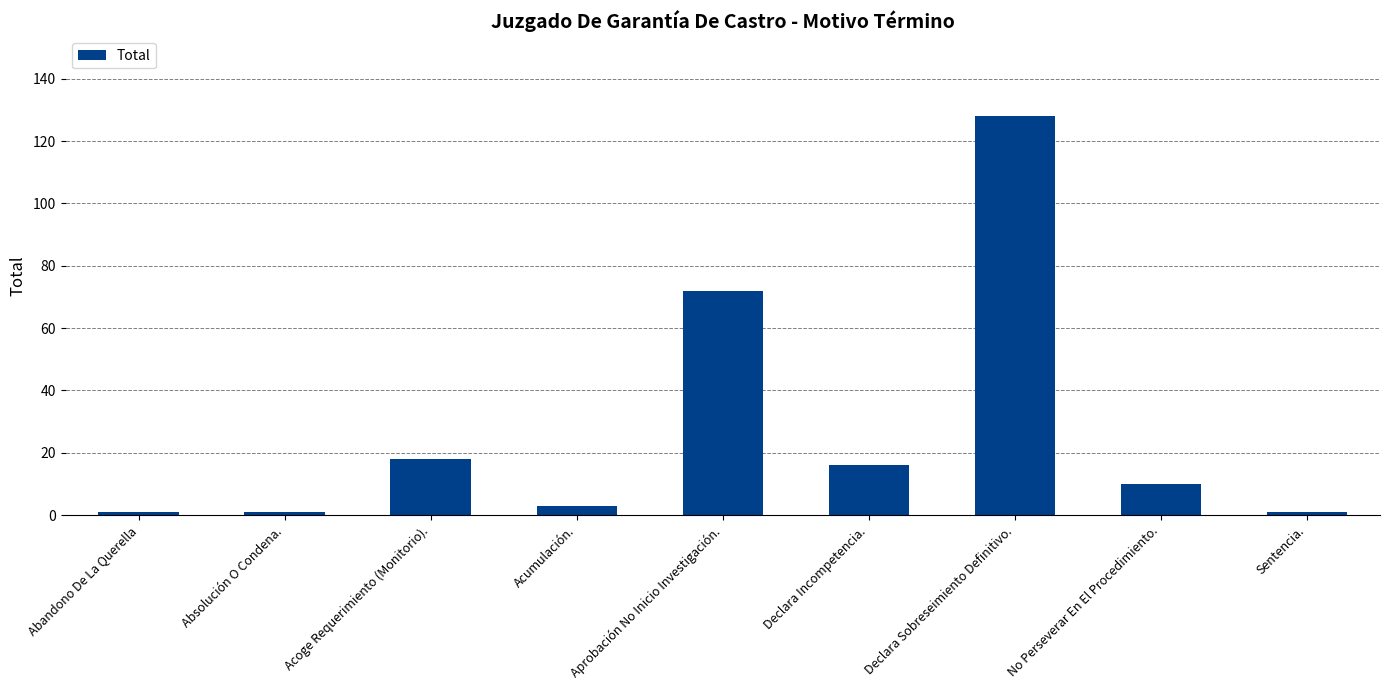

What is the label of the 5th bar from the right?

Aprobación No Inicio Investigación.